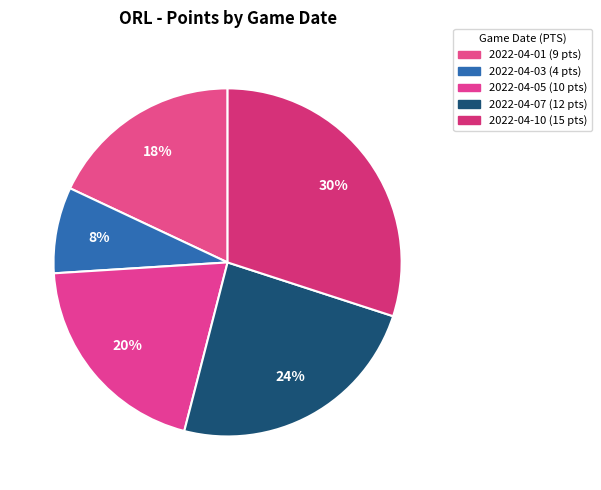

Count the number of slices in the pie.

5